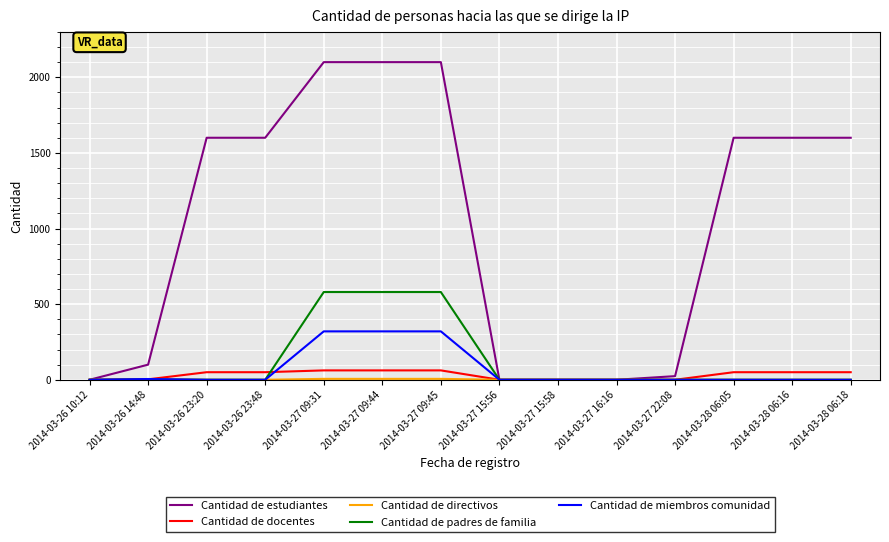

Does the chart have visible grid lines?

Yes